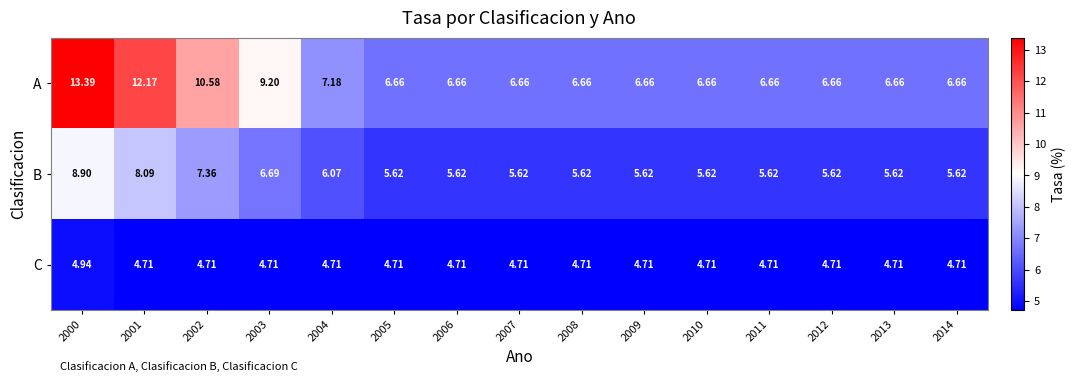

Which series has the largest total across all categories?

A